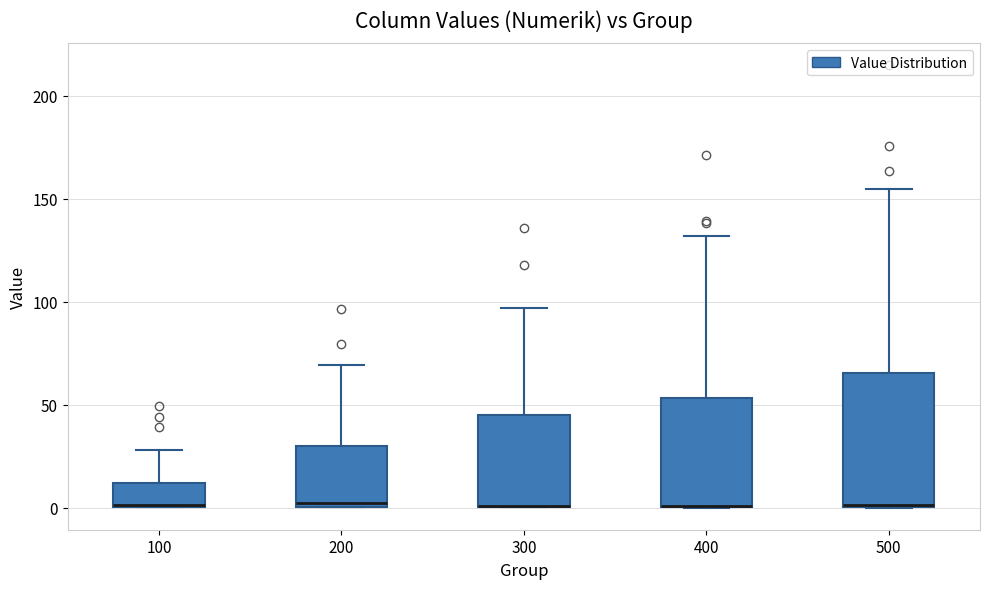

Where is the lower edge of the box at x = 400 on the y-axis? The values are not printed on the chart, so give them approximately, as read against the axis.

0